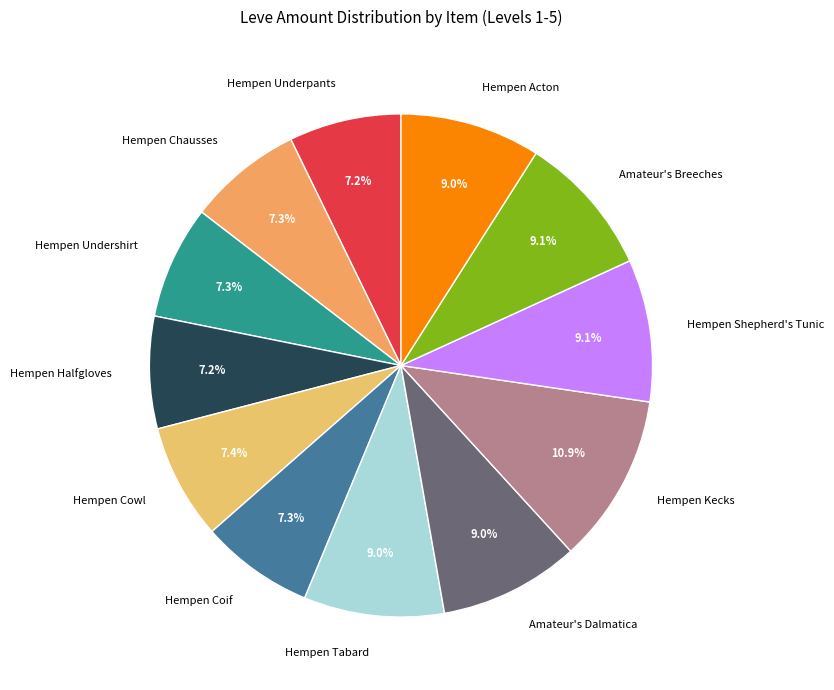

To the nearest percent, what percentage of the pie is Amateur's Breeches?

9%